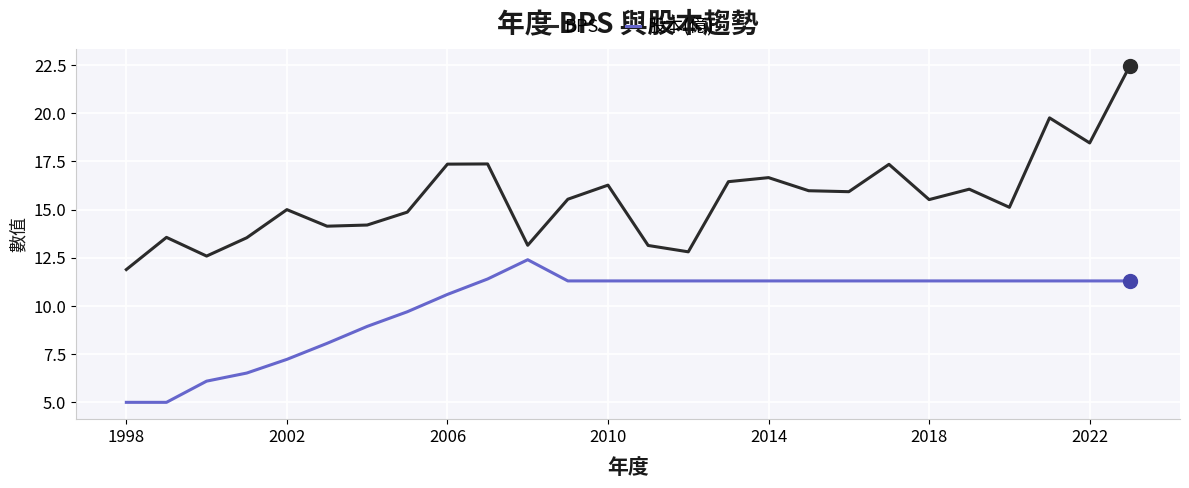

What is the maximum value for BPS?

22.5